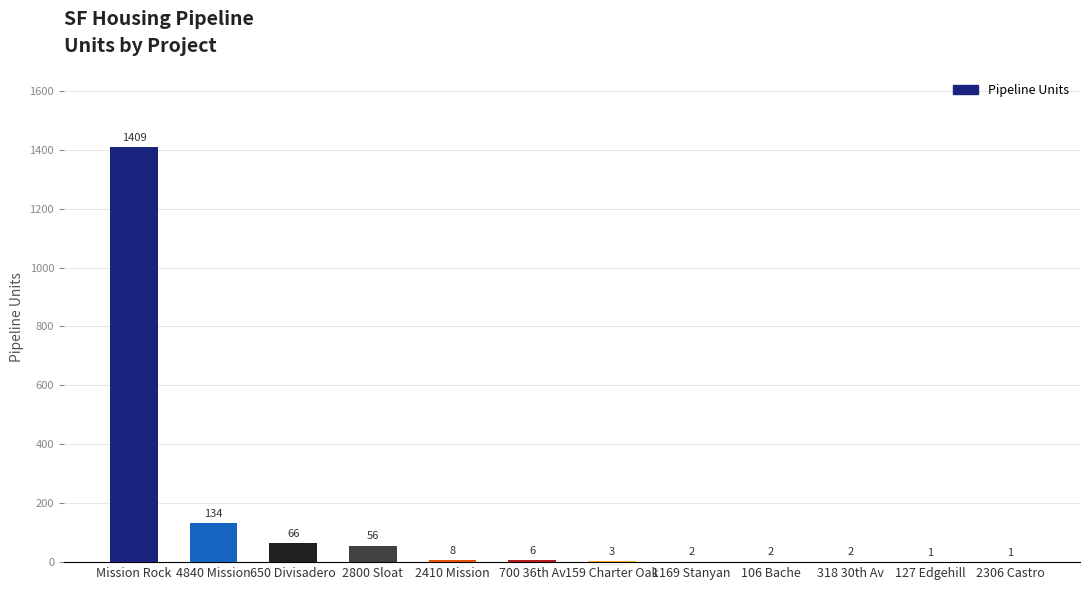

Approximately how many times larger is the value at 650 Divisadero compared to 2410 Mission?

8.2